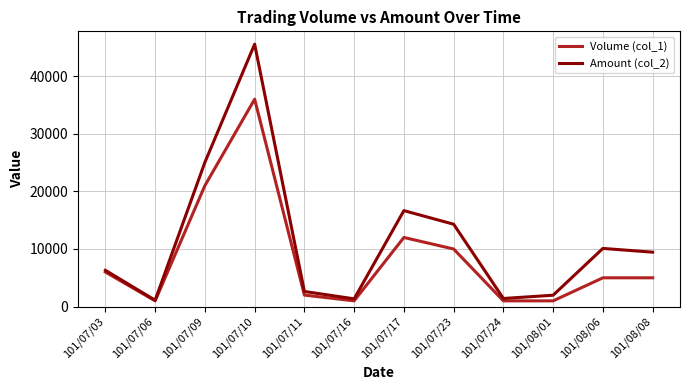

Which series has the largest range (max minus min)?

Amount (col_2)